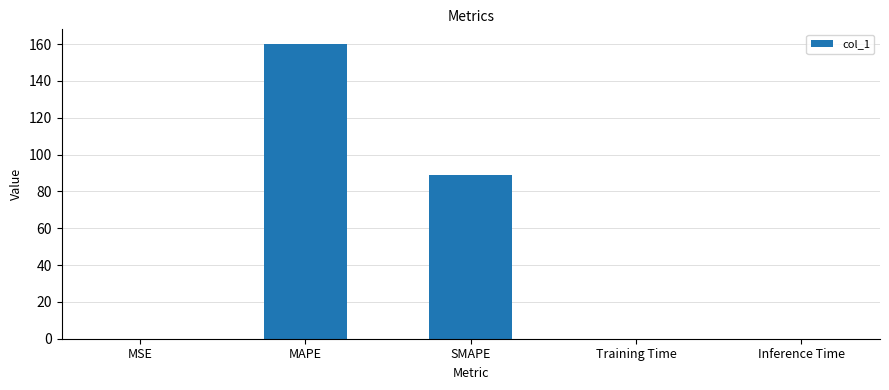

What is the difference between the values at MAPE and Inference Time?

160.0